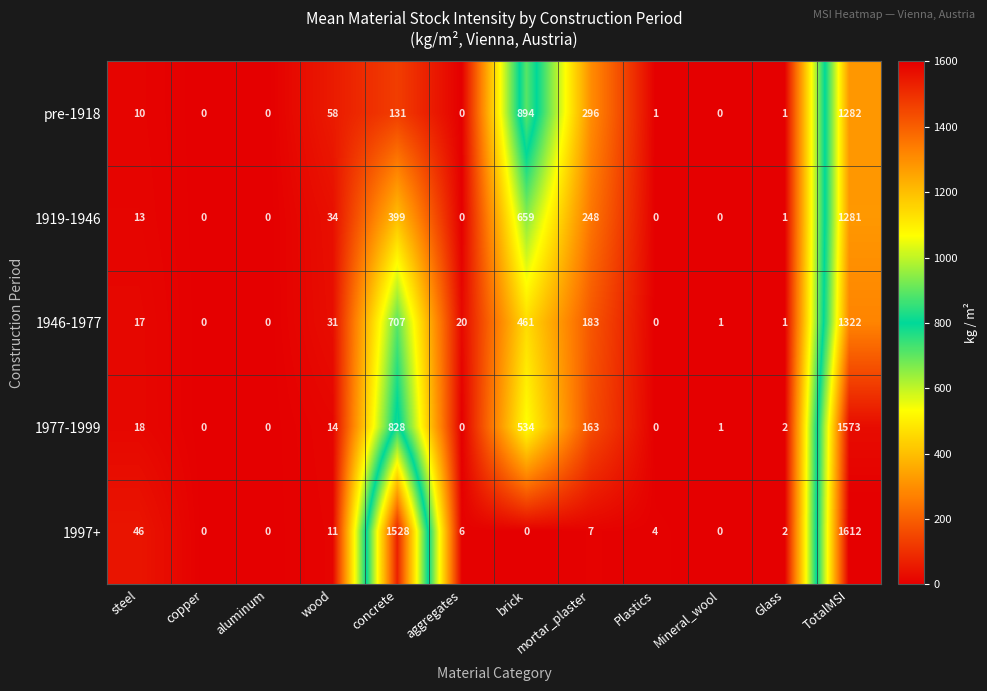

Is it true that 1946-1977 equals -467 at aluminum?

False